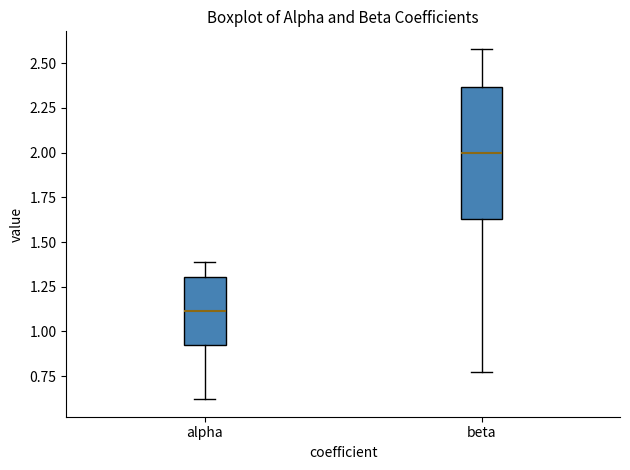

Comparing the boxes themselves (not the whiskers), which one is the tallest?

beta